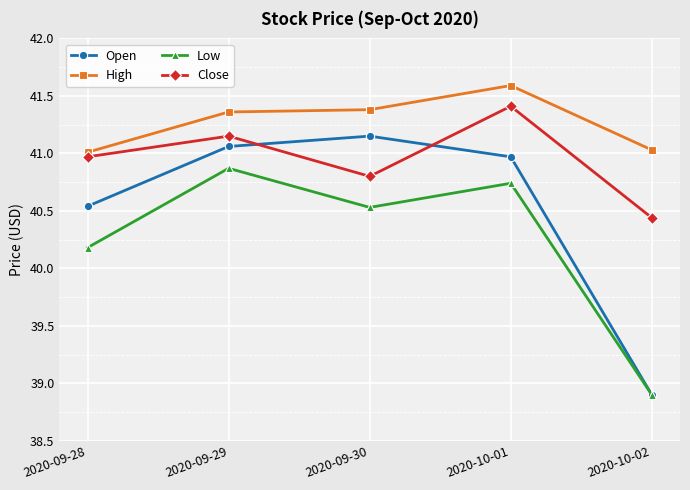

True or false: Low and High cross at least once.

False